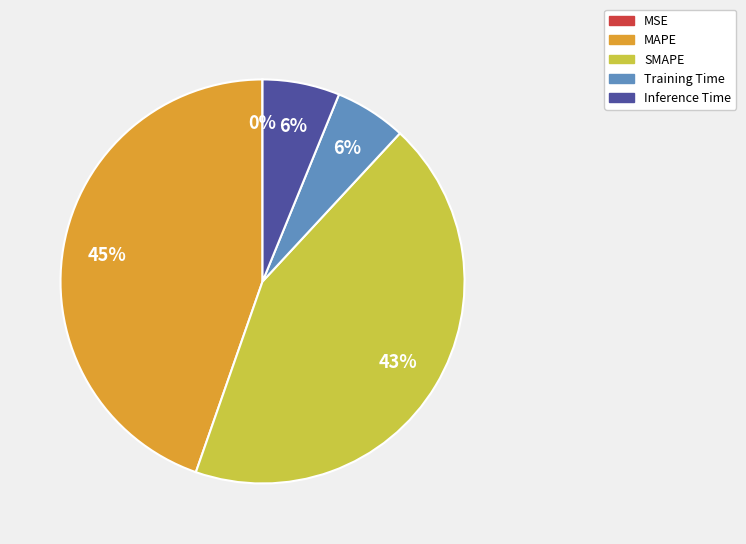

Combined, do MAPE and Inference Time account for over 50%?

Yes